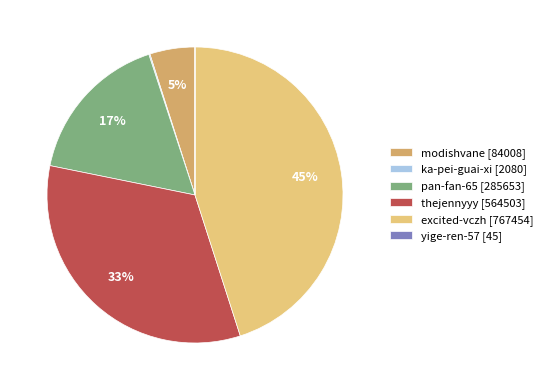

Is thejennyyy the majority of the pie?

No